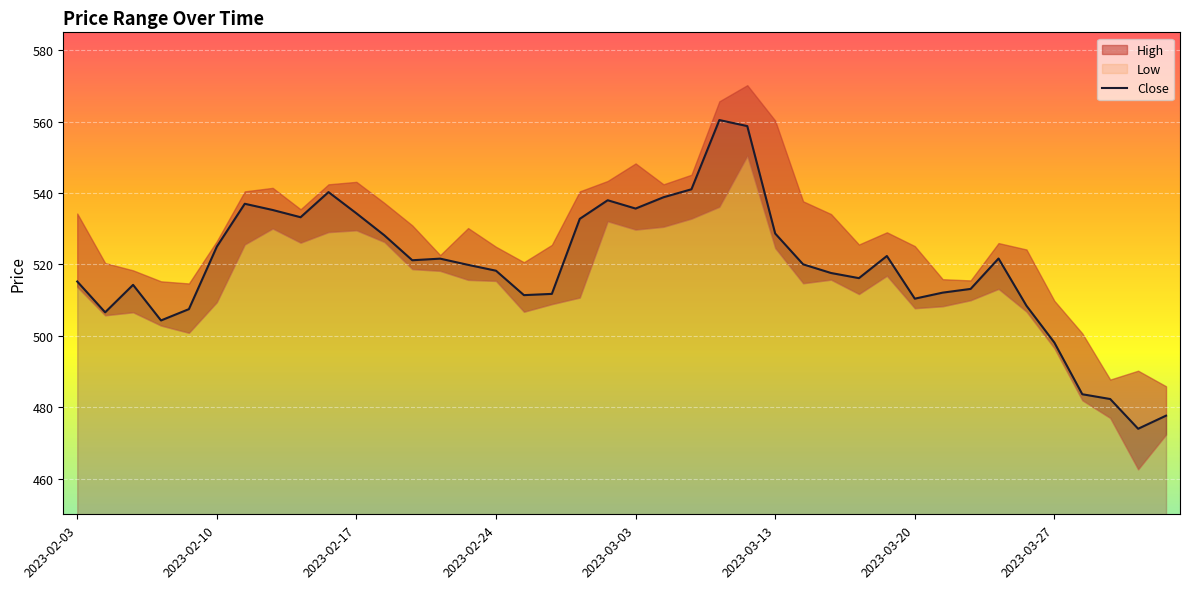

True or false: there are more than 1 points higher than both neighbors.

True